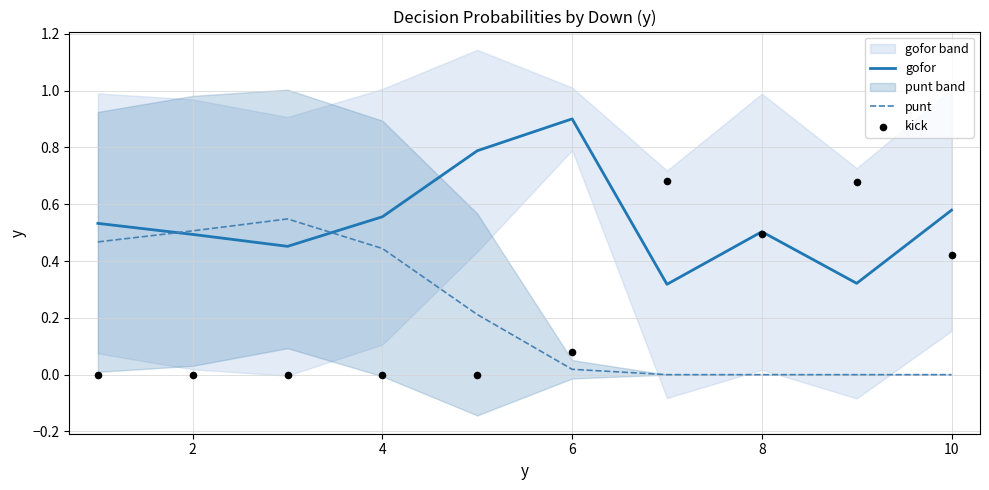

What are all the series names shown in the legend?

gofor, punt, kick